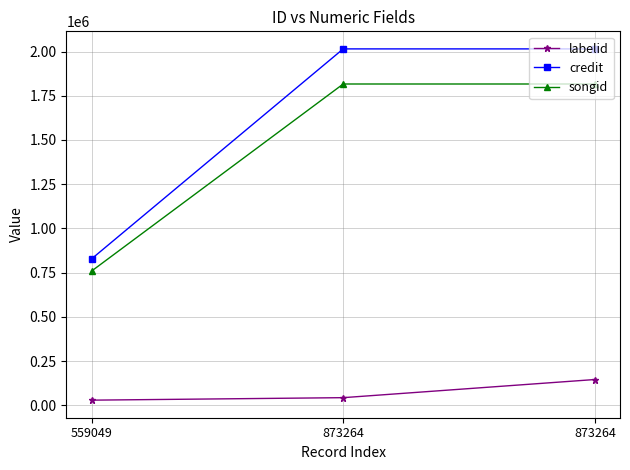

What are all the series names shown in the legend?

labelid, credit, songid